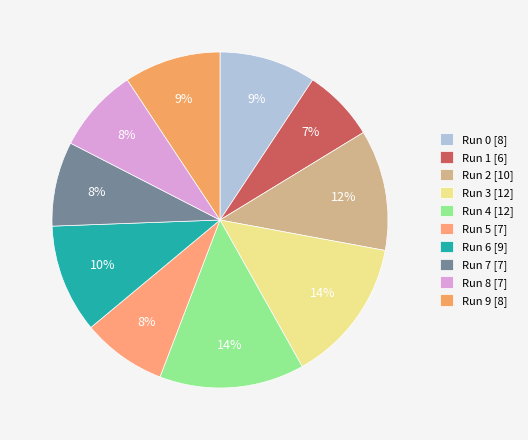

Approximately how many times larger is the value at Run 0 compared to Run 7?

1.1